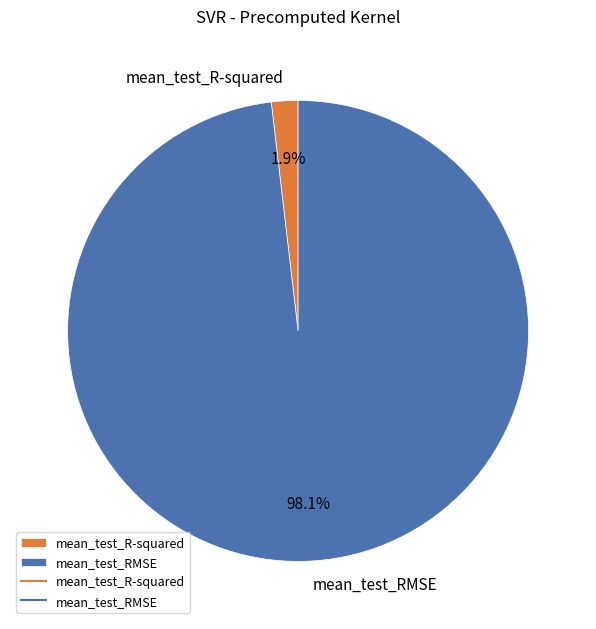

Is there a majority slice in this chart?

Yes